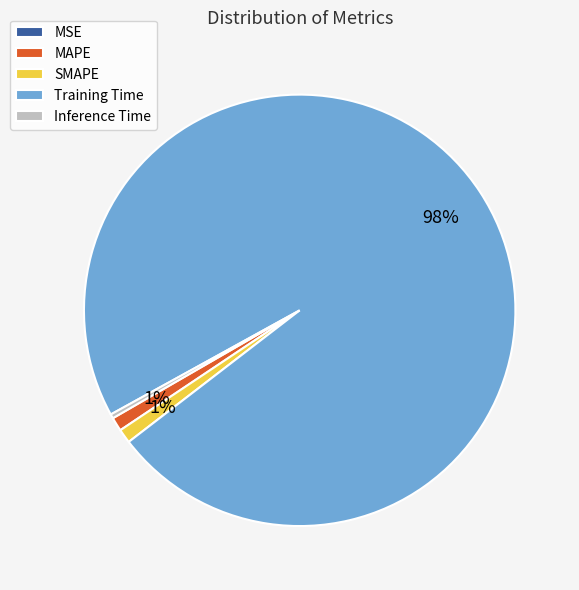

To the nearest percent, what percentage of the pie is SMAPE?

1%